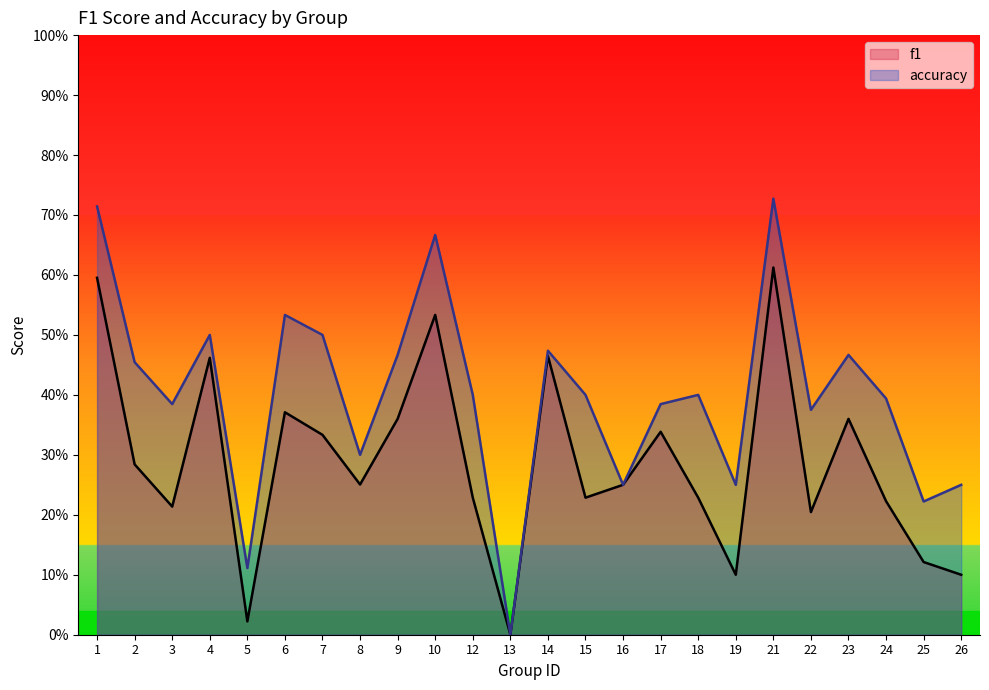

At which category is the sum across all series the highest?

21